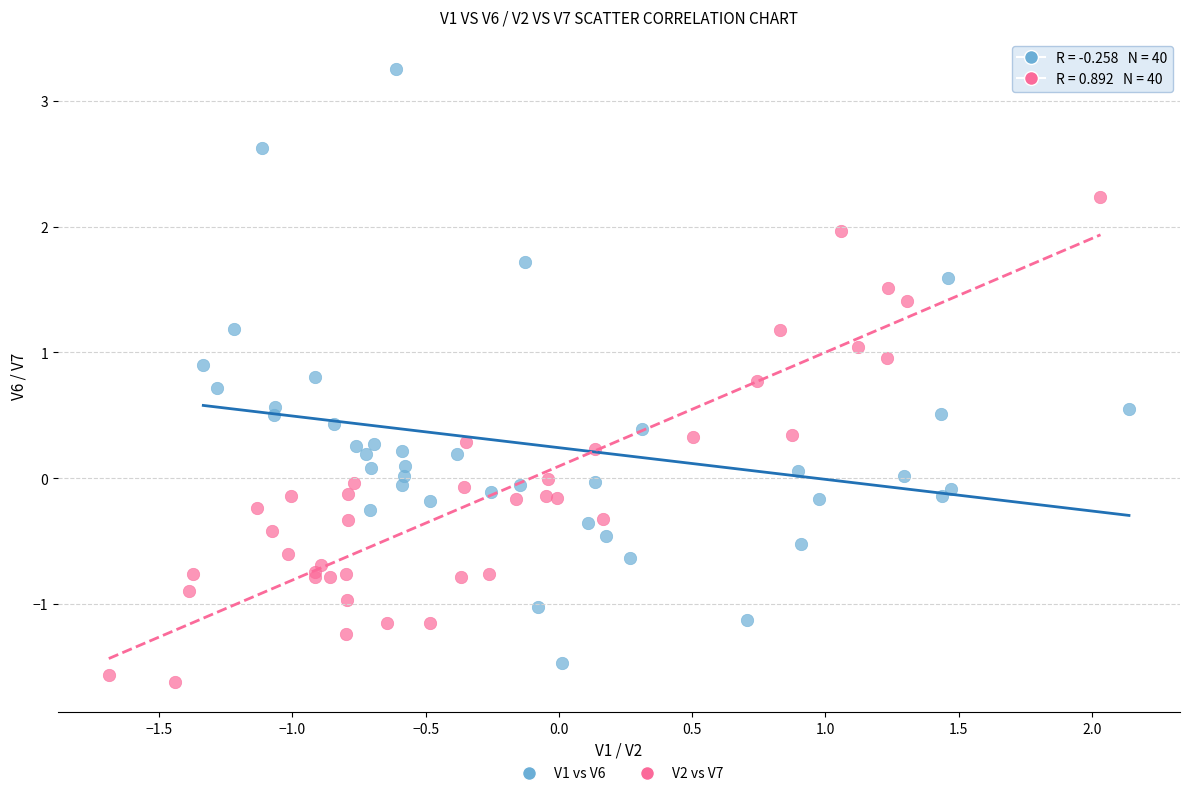

Which series reaches the maximum Y coordinate?

V1 vs V6